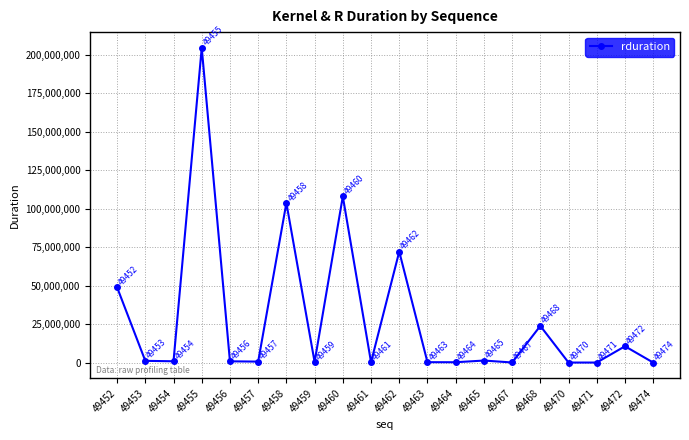

Reading right to left, transcribe all the data shown in this chart.

49474=9664	49472=10593835	49471=20895	49470=9504	49468=23810178	49467=57374	49465=1313477	49464=218940	49463=255258	49462=72061689	49461=256155	49460=107896234	49459=382455	49458=103651327	49457=628083	49456=812592	49455=204395128	49454=845327	49453=1122282	49452=48878026